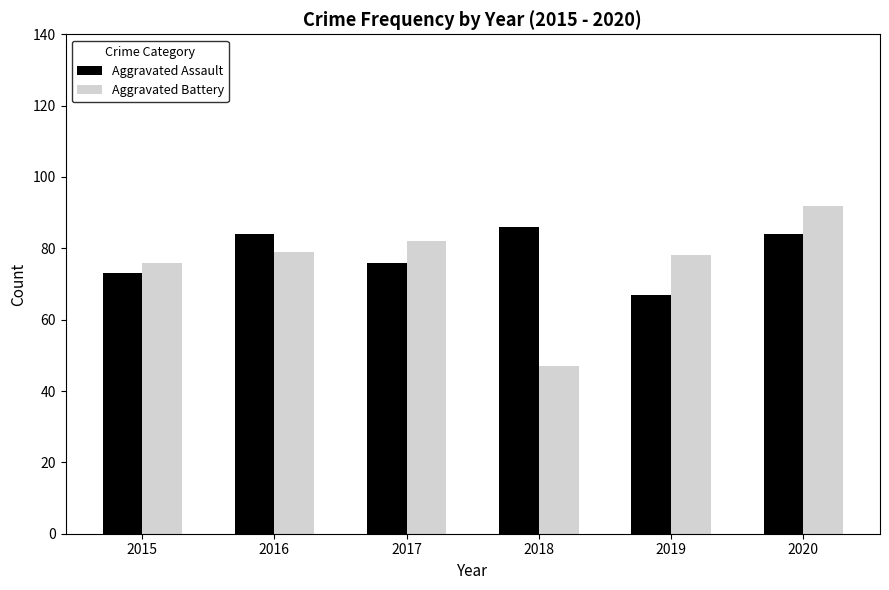

At 2017, list the series in order from largest to smallest.

Aggravated Battery, Aggravated Assault